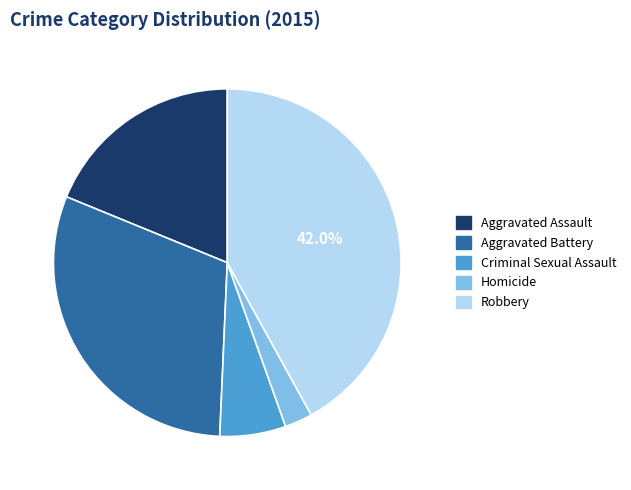

Combined, do Aggravated Assault and Robbery account for over 50%?

Yes